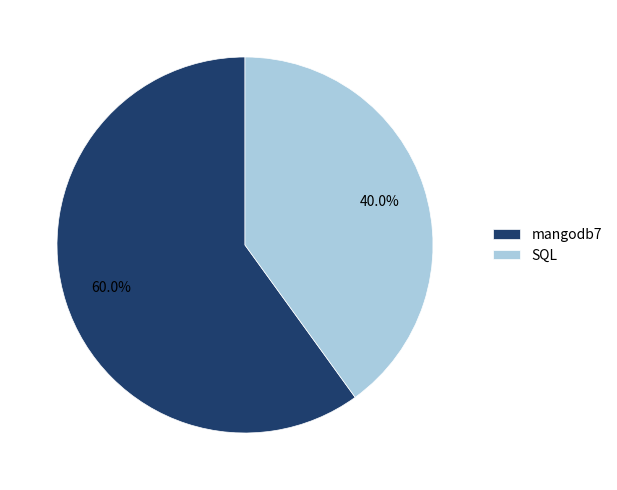

Combined, do mangodb7 and SQL account for over 50%?

Yes